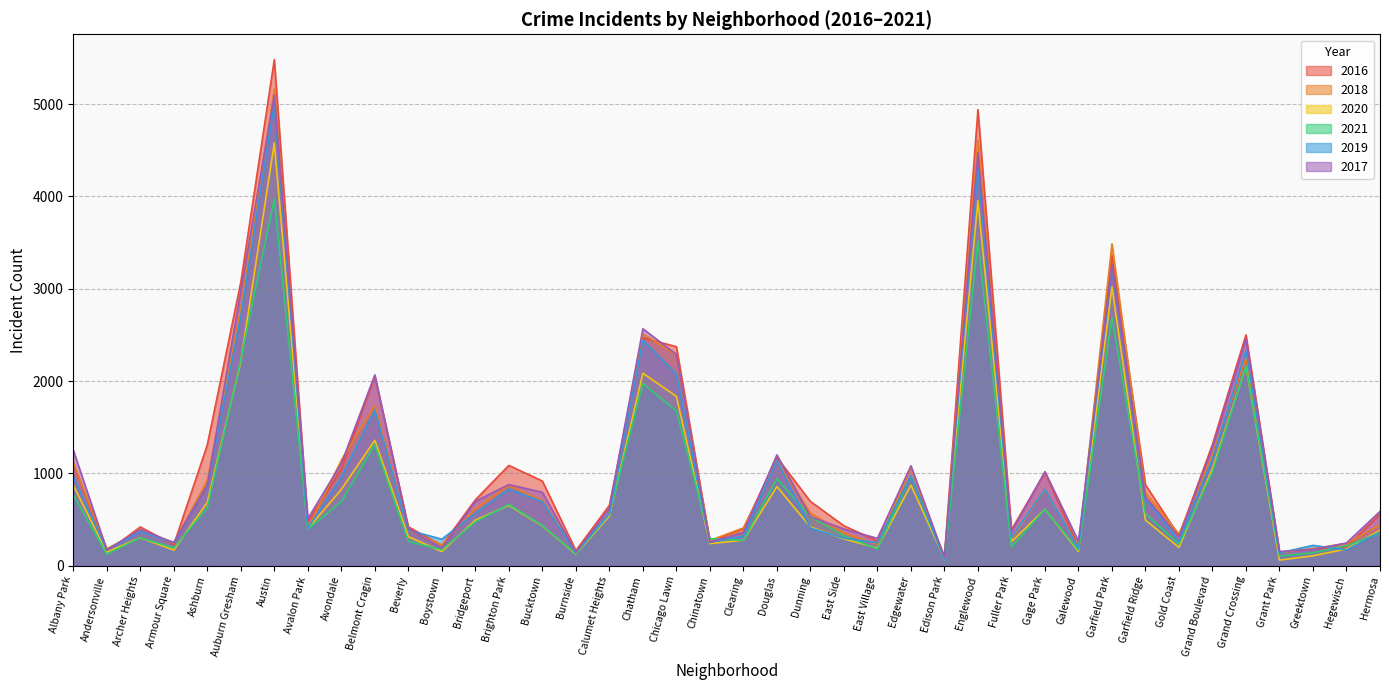

Reading left to right, what are all the values shown in this chart?

2017: Albany Park=1252	Andersonville=171	Archer Heights=391	Armour Square=251	Ashburn=872	Auburn Gresham=2973	Austin=5095	Avalon Park=509	Avondale=1107	Belmont Cragin=2066	Beverly=404	Boystown=188	Bridgeport=697	Brighton Park=878	Bucktown=795	Burnside=145	Calumet Heights=620	Chatham=2566	Chicago Lawn=2288	Chinatown=253	Clearing=360	Douglas=1200	Dunning=531	East Side=397	East Village=296	Edgewater=1082	Edison Park=87	Englewood=4472	Fuller Park=365	Gage Park=1019	Galewood=265	Garfield Park=3257	Garfield Ridge=743	Gold Coast=311	Grand Boulevard=1281	Grand Crossing=2456	Grant Park=154	Greektown=176	Hegewisch=246	Hermosa=588
2019: Albany Park=968	Andersonville=166	Archer Heights=368	Armour Square=249	Ashburn=872	Auburn Gresham=2701	Austin=5008	Avalon Park=405	Avondale=957	Belmont Cragin=1687	Beverly=385	Boystown=287	Bridgeport=568	Brighton Park=828	Bucktown=694	Burnside=142	Calumet Heights=561	Chatham=2441	Chicago Lawn=2076	Chinatown=253	Clearing=322	Douglas=1140	Dunning=407	East Side=298	East Village=248	Edgewater=972	Edison Park=77	Englewood=4310	Fuller Park=308	Gage Park=825	Galewood=189	Garfield Park=3226	Garfield Ridge=728	Gold Coast=261	Grand Boulevard=1153	Grand Crossing=2328	Grant Park=138	Greektown=220	Hegewisch=171	Hermosa=365
2021: Albany Park=767	Andersonville=123	Archer Heights=303	Armour Square=193	Ashburn=629	Auburn Gresham=2237	Austin=3970	Avalon Park=395	Avondale=692	Belmont Cragin=1312	Beverly=264	Boystown=173	Bridgeport=474	Brighton Park=664	Bucktown=435	Burnside=130	Calumet Heights=559	Chatham=1973	Chicago Lawn=1675	Chinatown=293	Clearing=274	Douglas=943	Dunning=530	East Side=325	East Village=180	Edgewater=970	Edison Park=62	Englewood=3518	Fuller Park=200	Gage Park=613	Galewood=170	Garfield Park=2688	Garfield Ridge=565	Gold Coast=233	Grand Boulevard=1015	Grand Crossing=2160	Grant Park=104	Greektown=140	Hegewisch=217	Hermosa=350
2020: Albany Park=870	Andersonville=147	Archer Heights=303	Armour Square=169	Ashburn=686	Auburn Gresham=2213	Austin=4578	Avalon Park=400	Avondale=826	Belmont Cragin=1358	Beverly=315	Boystown=153	Bridgeport=493	Brighton Park=654	Bucktown=431	Burnside=126	Calumet Heights=538	Chatham=2084	Chicago Lawn=1834	Chinatown=239	Clearing=276	Douglas=857	Dunning=419	East Side=290	East Village=191	Edgewater=873	Edison Park=75	Englewood=3952	Fuller Park=259	Gage Park=612	Galewood=154	Garfield Park=3018	Garfield Ridge=493	Gold Coast=198	Grand Boulevard=1052	Grand Crossing=2158	Grant Park=60	Greektown=107	Hegewisch=181	Hermosa=382
2018: Albany Park=1117	Andersonville=183	Archer Heights=374	Armour Square=248	Ashburn=924	Auburn Gresham=2787	Austin=5163	Avalon Park=401	Avondale=1142	Belmont Cragin=1736	Beverly=386	Boystown=224	Bridgeport=616	Brighton Park=869	Bucktown=704	Burnside=160	Calumet Heights=554	Chatham=2513	Chicago Lawn=2281	Chinatown=273	Clearing=409	Douglas=1131	Dunning=571	East Side=354	East Village=230	Edgewater=1063	Edison Park=75	Englewood=4607	Fuller Park=289	Gage Park=816	Galewood=201	Garfield Park=3485	Garfield Ridge=790	Gold Coast=342	Grand Boulevard=1205	Grand Crossing=2250	Grant Park=141	Greektown=185	Hegewisch=240	Hermosa=442
2016: Albany Park=1110	Andersonville=151	Archer Heights=419	Armour Square=227	Ashburn=1308	Auburn Gresham=3071	Austin=5481	Avalon Park=475	Avondale=1046	Belmont Cragin=2053	Beverly=421	Boystown=219	Bridgeport=713	Brighton Park=1086	Bucktown=917	Burnside=164	Calumet Heights=653	Chatham=2468	Chicago Lawn=2372	Chinatown=262	Clearing=401	Douglas=1173	Dunning=696	East Side=432	East Village=267	Edgewater=965	Edison Park=103	Englewood=4939	Fuller Park=389	Gage Park=1008	Galewood=205	Garfield Park=3361	Garfield Ridge=876	Gold Coast=323	Grand Boulevard=1313	Grand Crossing=2500	Grant Park=146	Greektown=180	Hegewisch=204	Hermosa=559